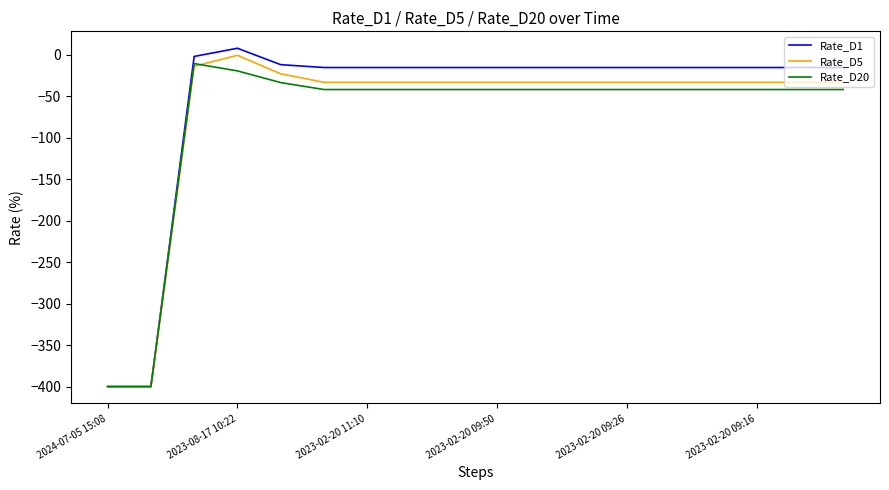

What is the minimum value shown in the chart?

-400.0